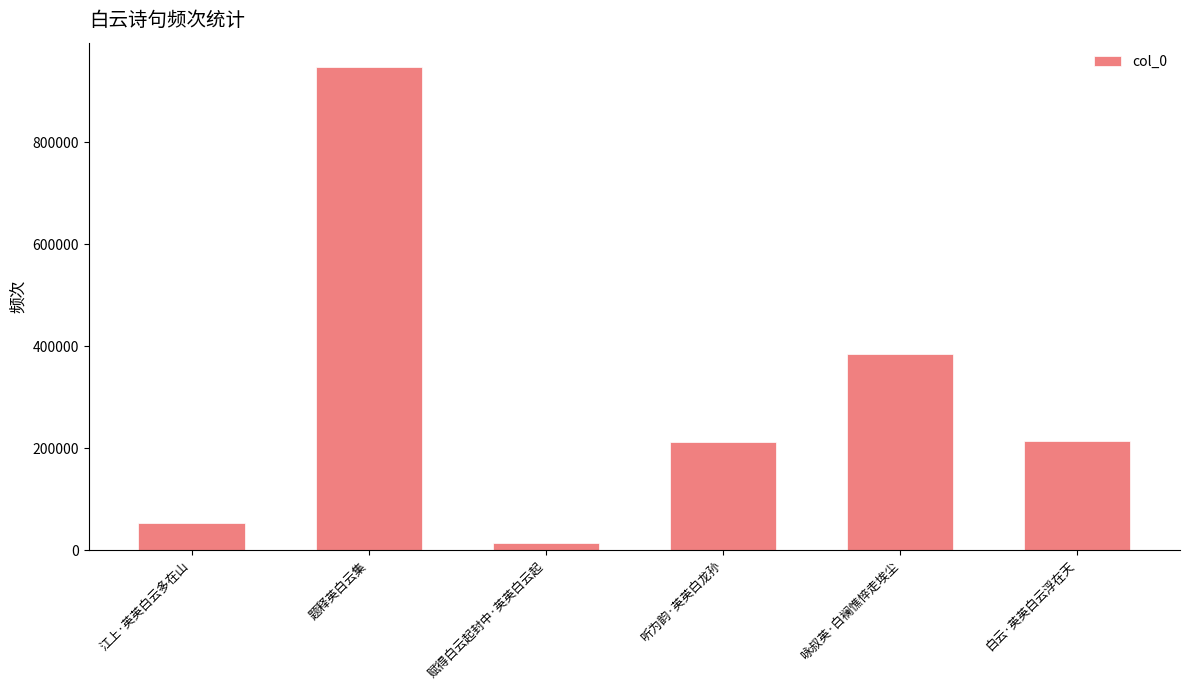

Where does the data first go above 214072?

题释英白云集